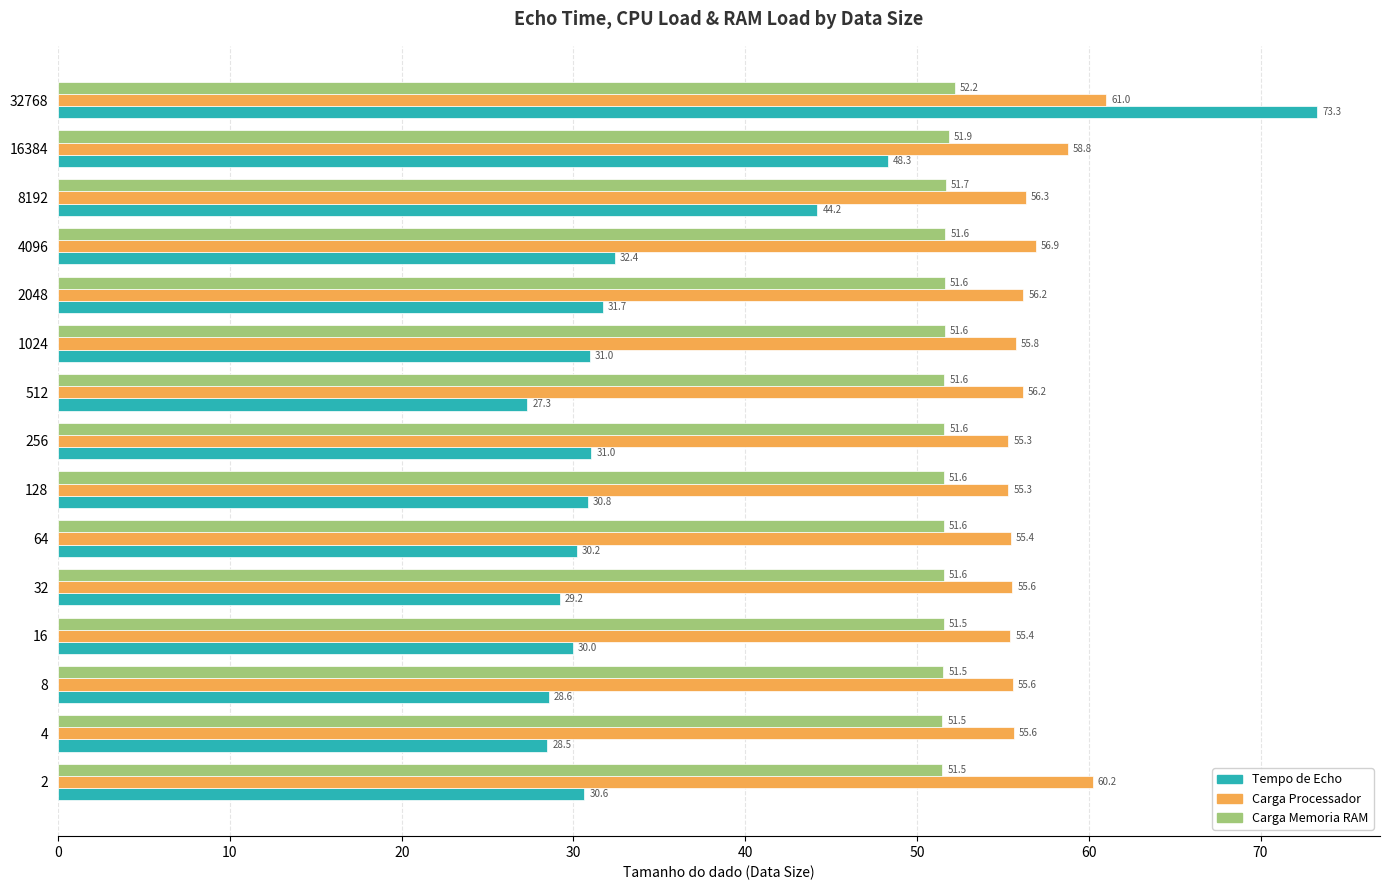

What is the sum of all Carga Processador values?

849.6